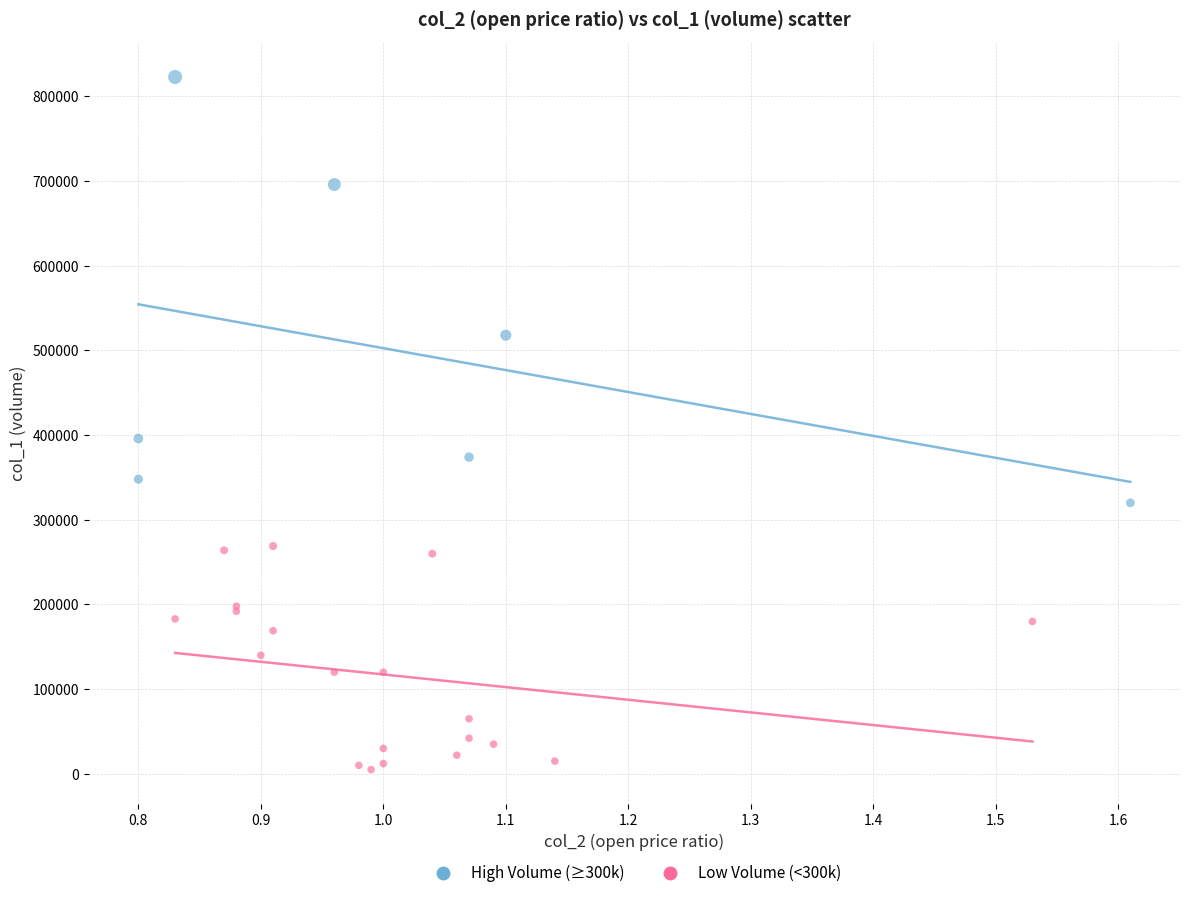

What are all the series names shown in the legend?

High Volume (≥300k), Low Volume (<300k)